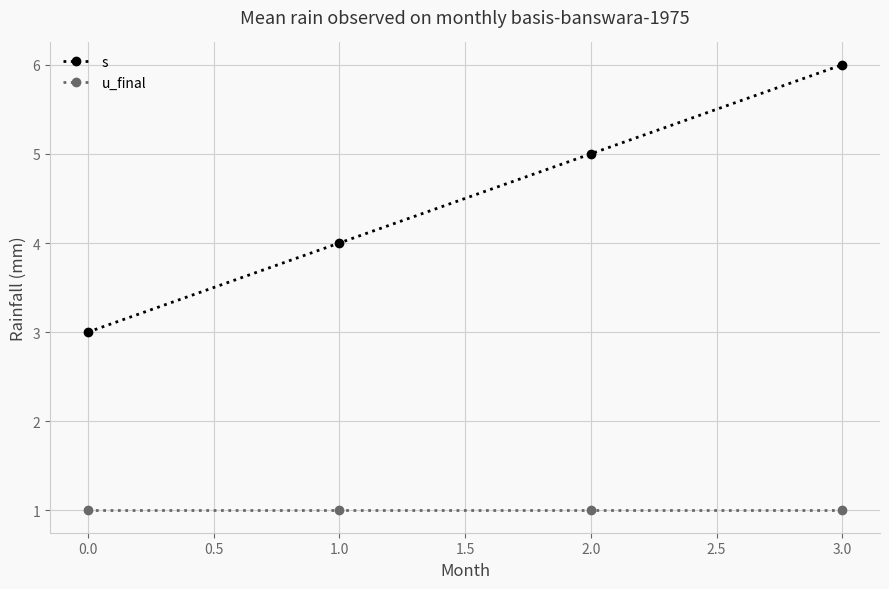

Which series has the largest range (max minus min)?

s